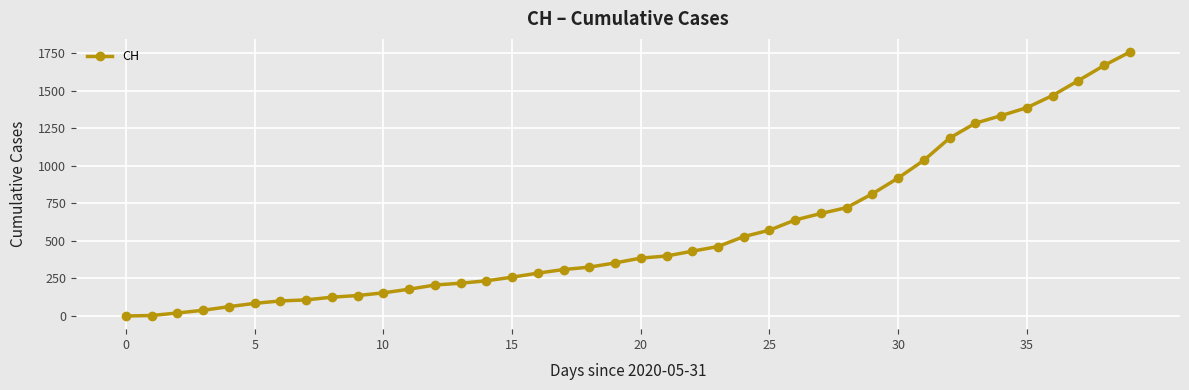

What is the greatest value displayed?

1756